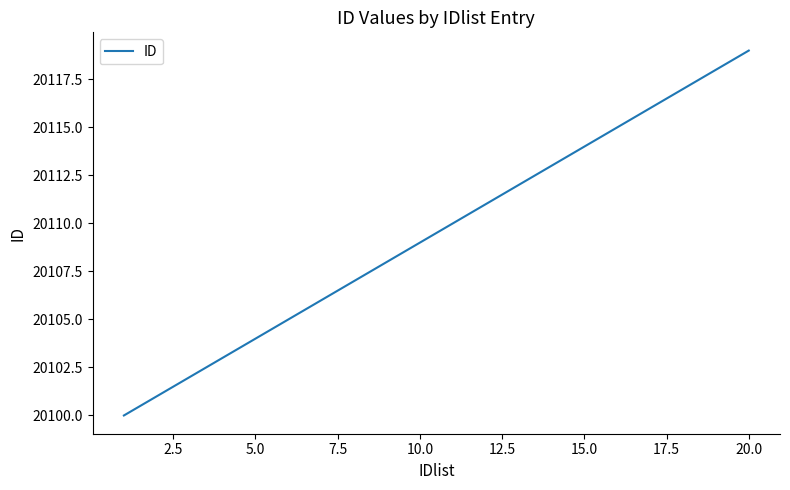

What is the difference between the maximum and minimum values?

19